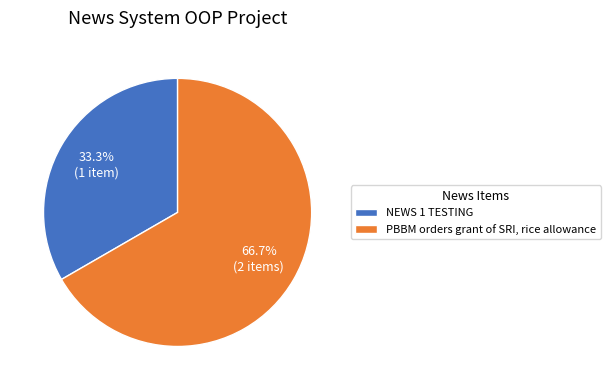

What is the total percentage of PBBM orders grant of SRI, rice allowance and NEWS 1 TESTING?

100.0%